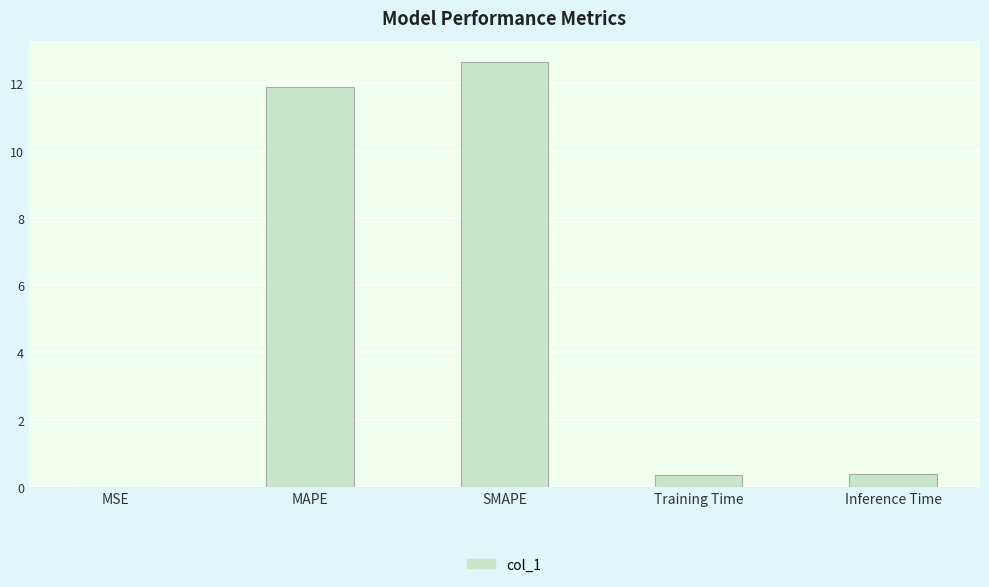

Read the value at Inference Time.

0.4